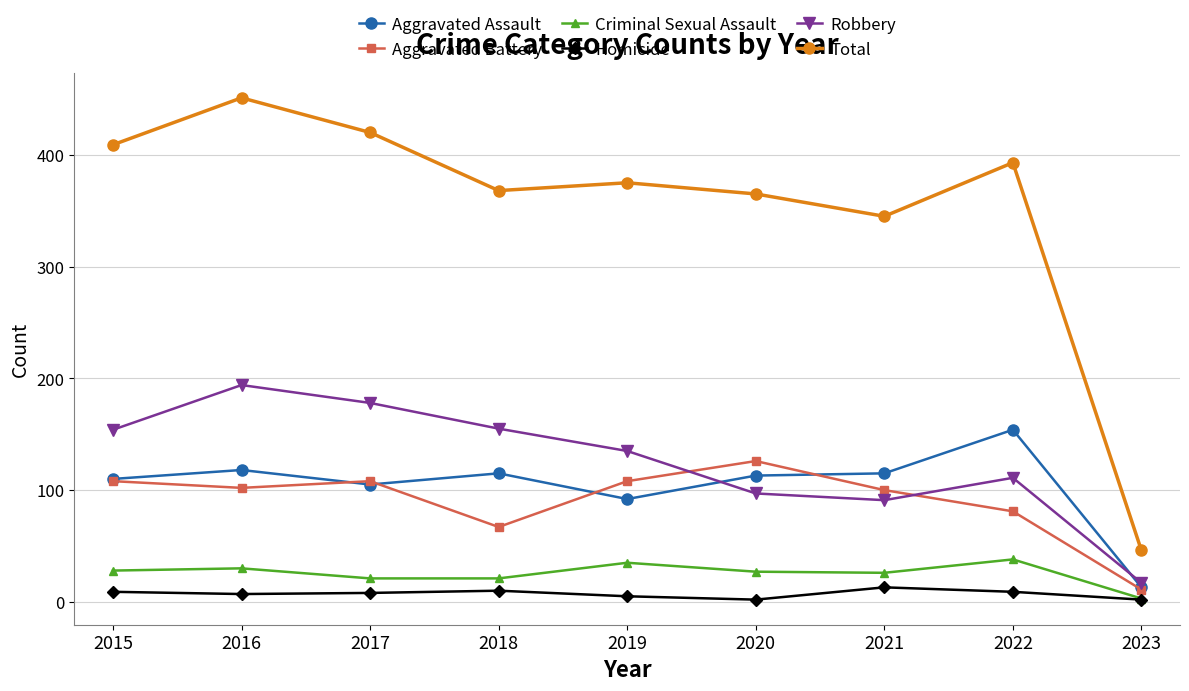

Which series changed the most between 2020 and 2023?

Total